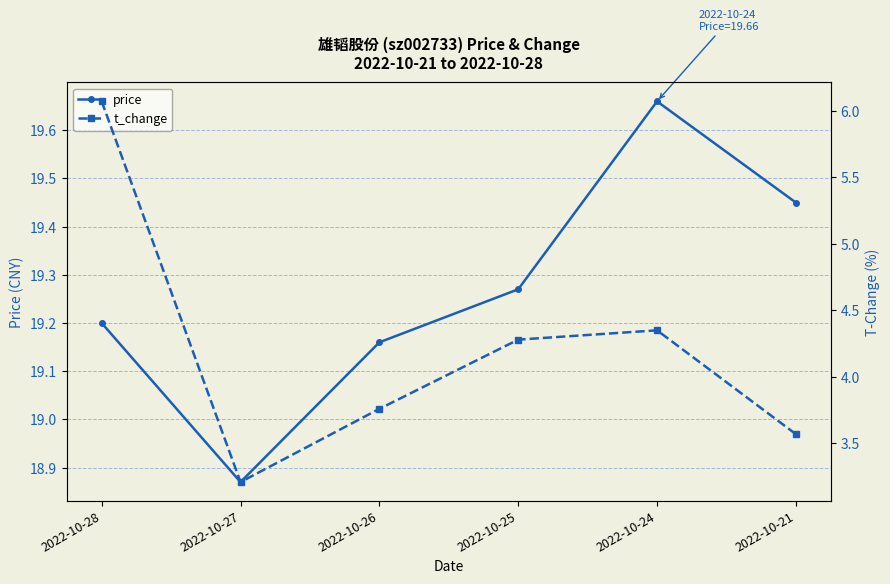

Between 2022-10-28 and 2022-10-24, which series saw the biggest shift?

t_change